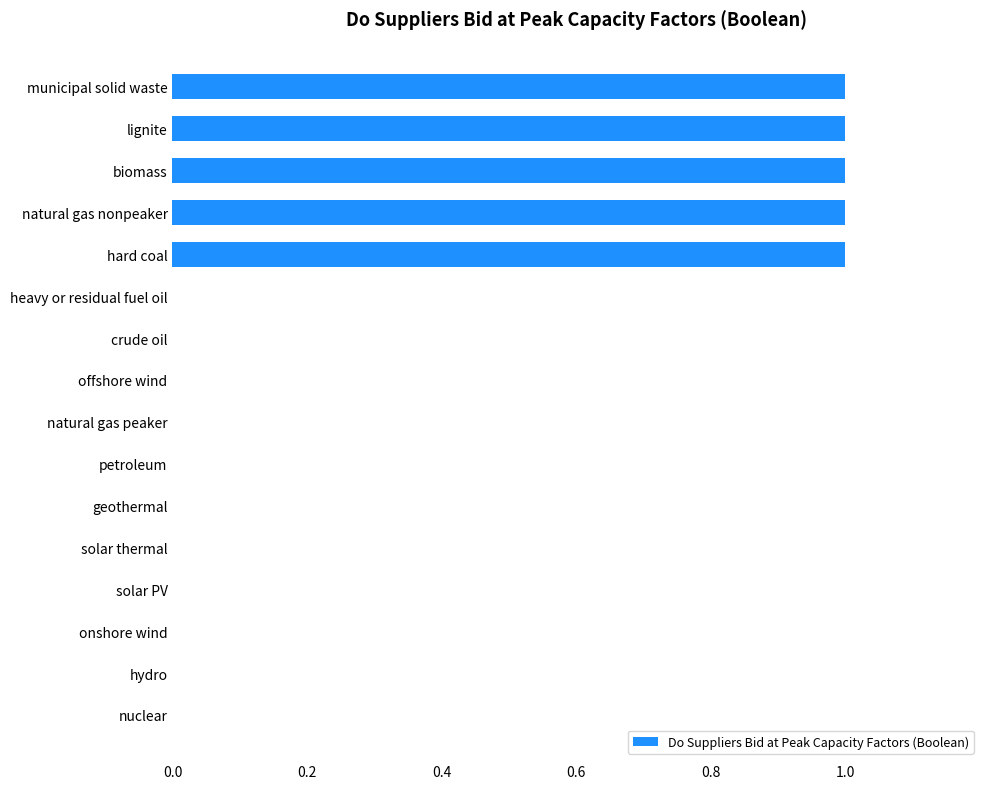

Reading bottom to top, transcribe all the data shown in this chart.

nuclear=0	hydro=0	onshore wind=0	solar PV=0	solar thermal=0	geothermal=0	petroleum=0	natural gas peaker=0	offshore wind=0	crude oil=0	heavy or residual fuel oil=0	hard coal=1	natural gas nonpeaker=1	biomass=1	lignite=1	municipal solid waste=1